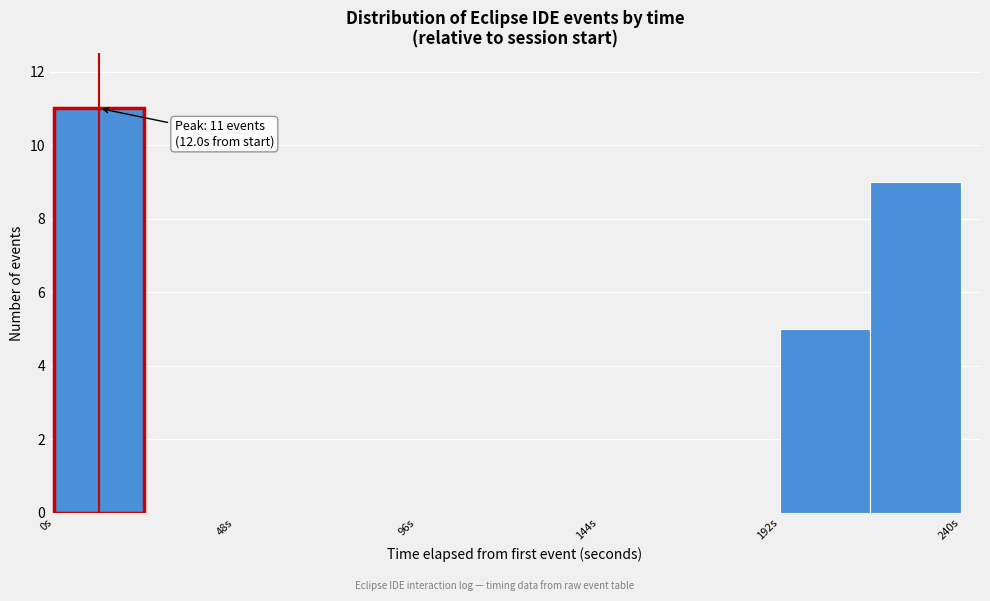

Which range on the x-axis has the tallest bar?

0 to 25